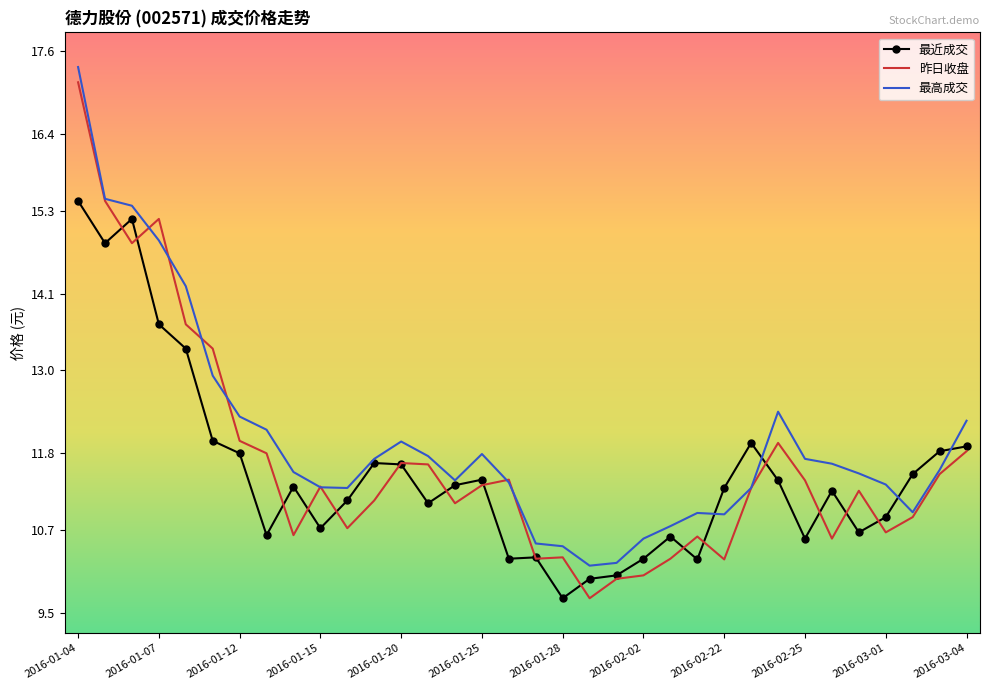

What is the lowest value of the 最近成交 series?

9.7